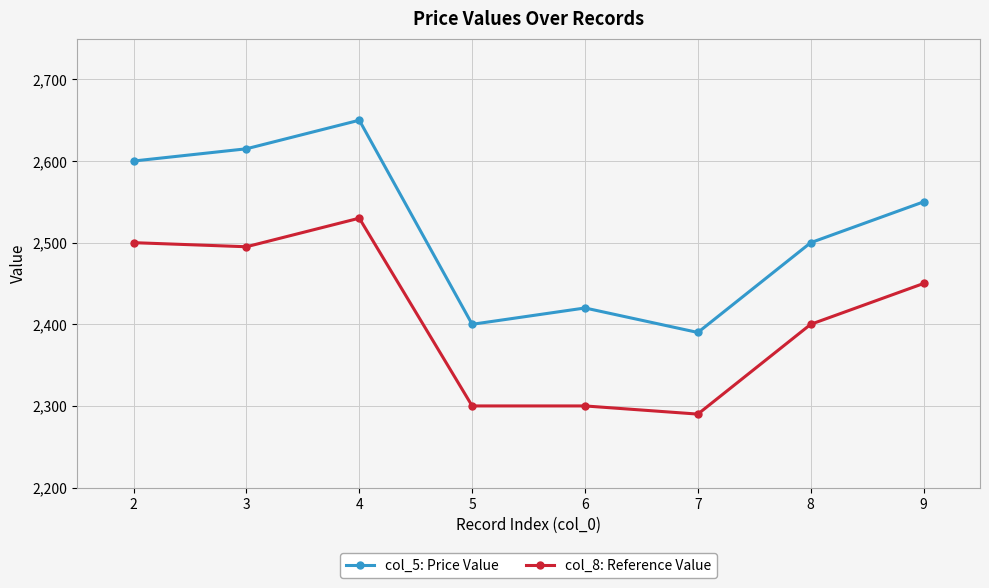

At which category does col_5: Price Value reach its first local valley?

5